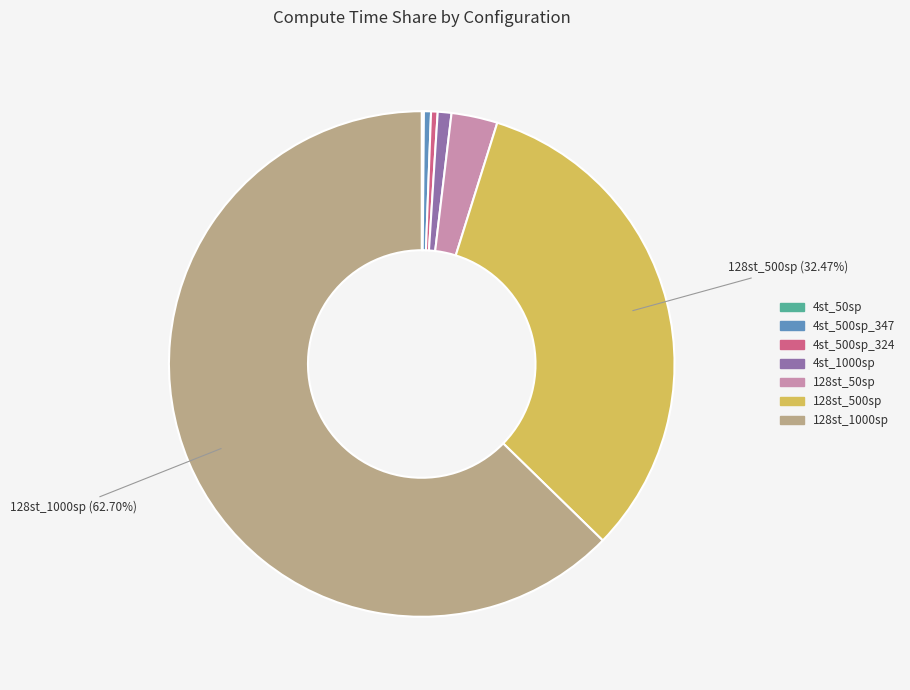

Which slice is the largest?

128st_1000sp